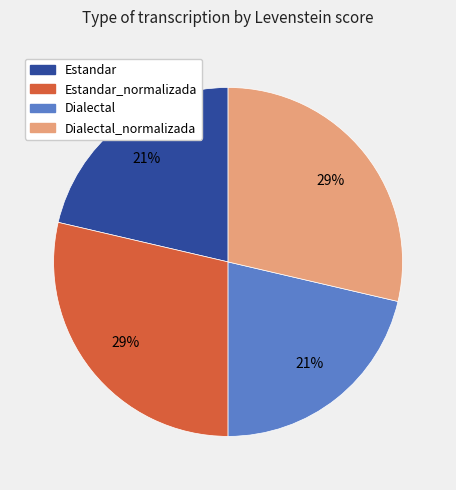

To the nearest percent, what is the average slice percentage?

25%